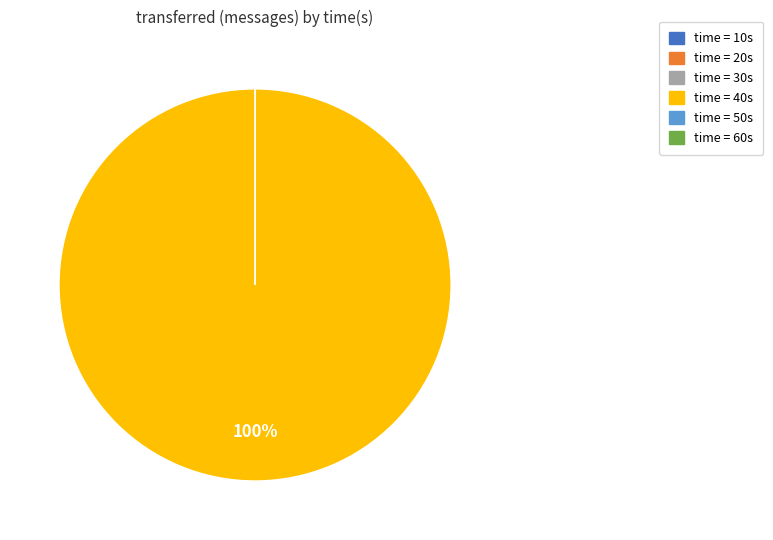

What is the total percentage of 30 and 40?

100.0%